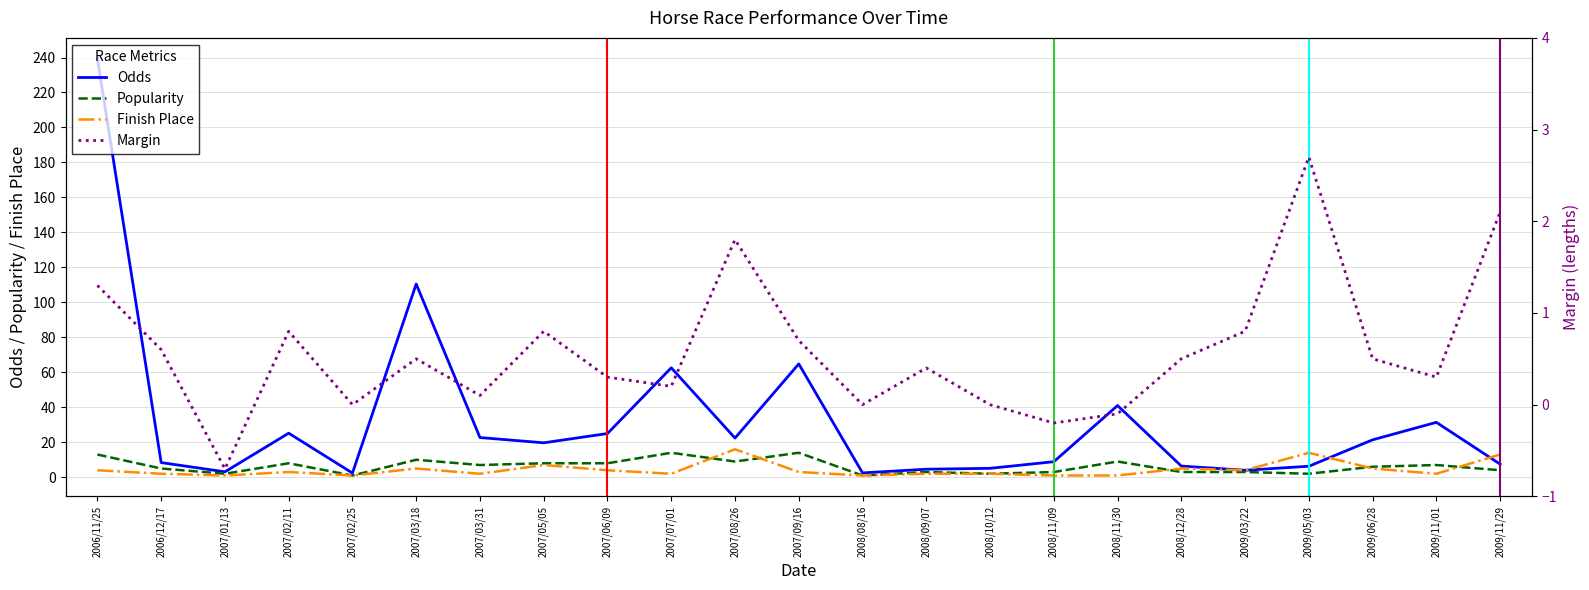

True or false: Fin has a value of 1.0 at 2008/11/30.

True